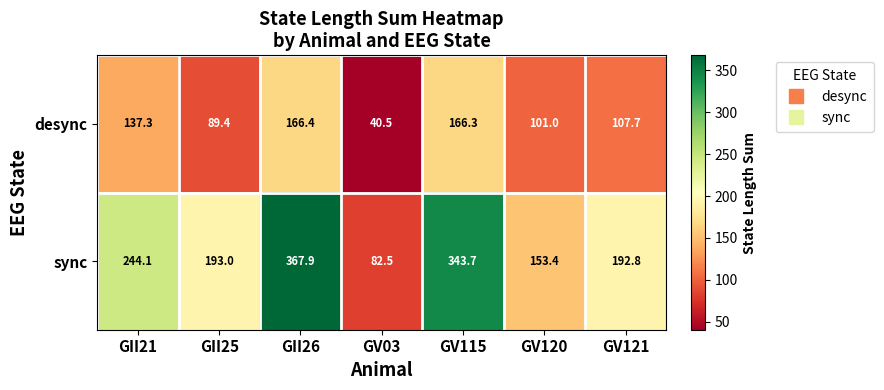

Reading right to left, extract all data points from this chart.

desync: 107.7	101.0	166.3	40.5	166.4	89.4	137.3
sync: 192.8	153.4	343.7	82.5	367.9	193.0	244.1